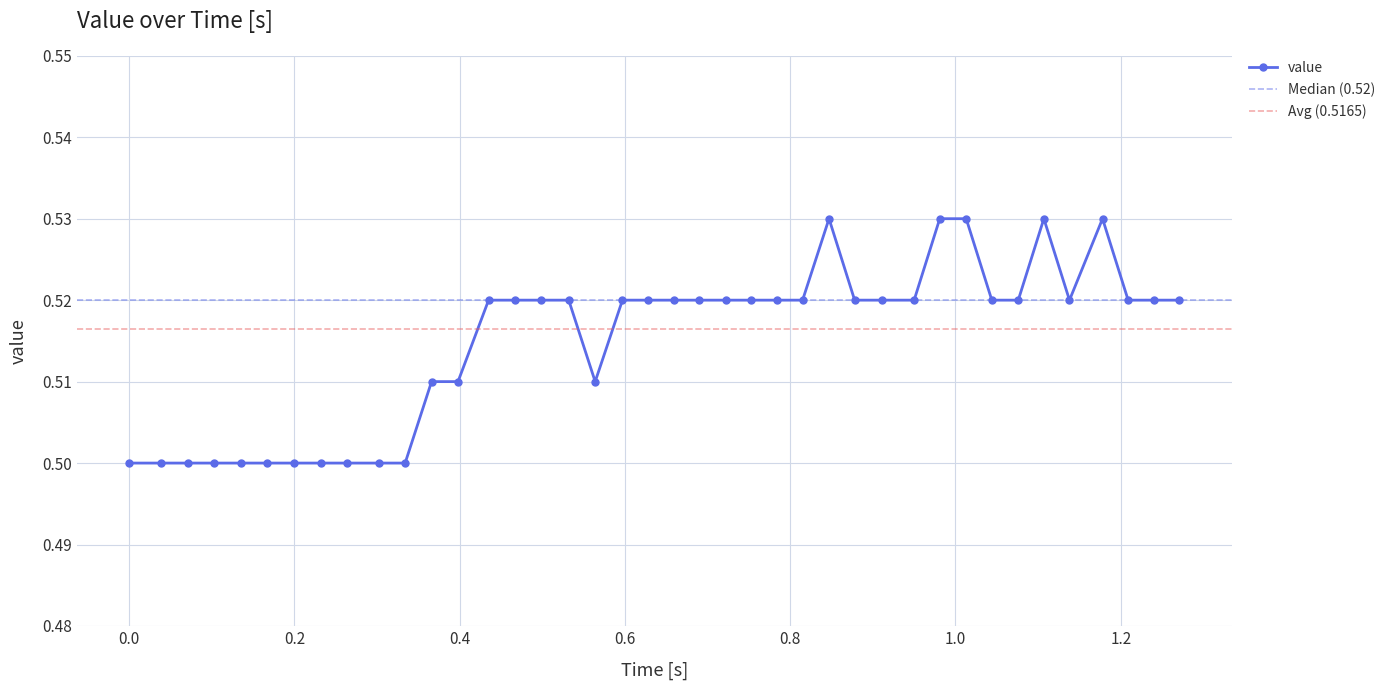

The value at 0.784 is 0.9. True or false?

False